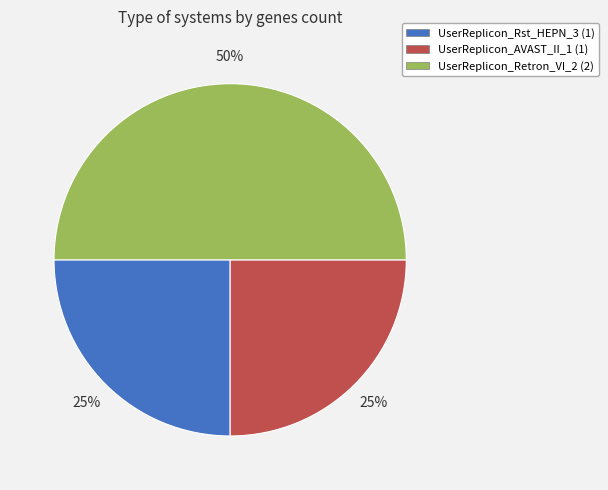

To the nearest percent, what is the difference between the largest and smallest slice percentages?

25%